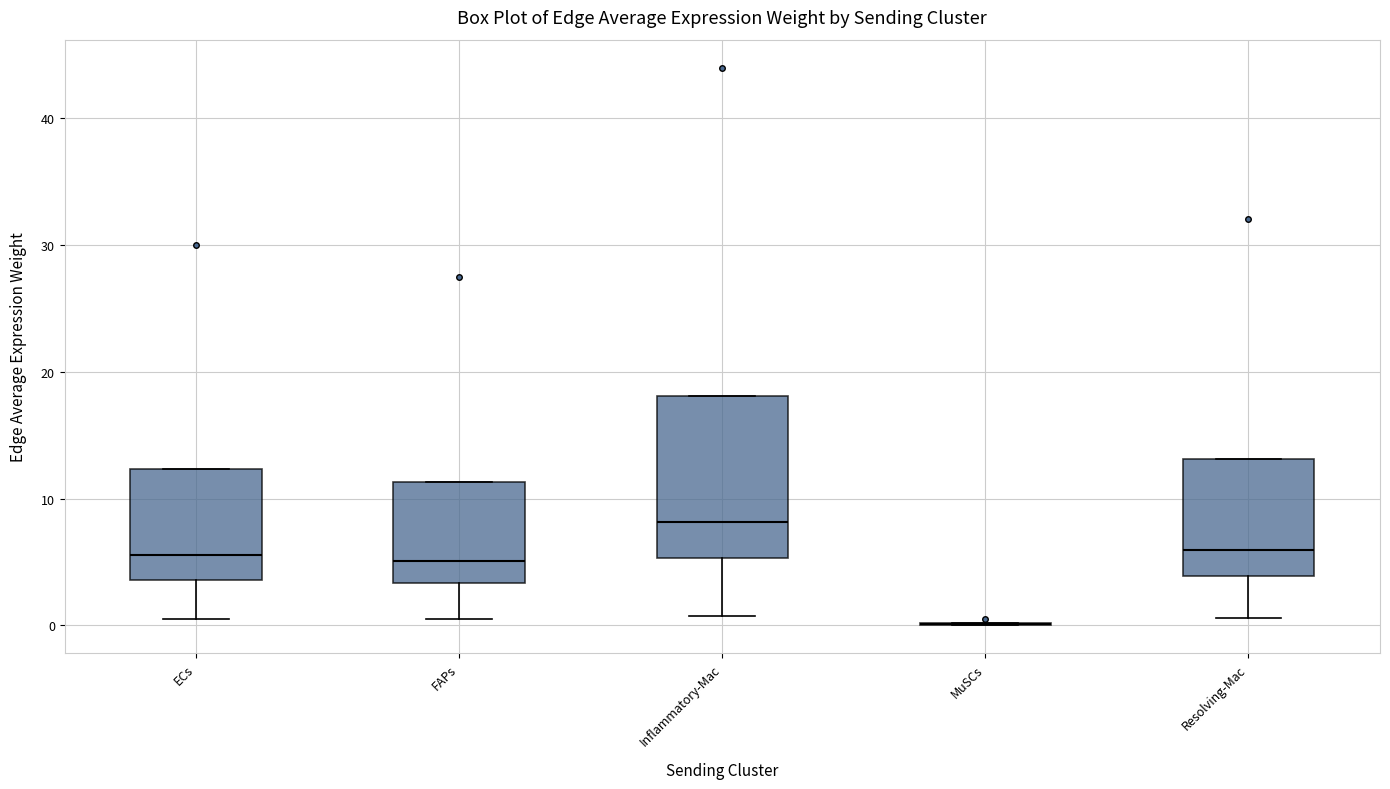

Reading left to right, read every box against the y-axis: the position of its median line, the range the box covers, and the ends of its whiskers. The values are not printed on the chart, so give them approximately, as read against the axis.

ECs: median 6, box 4 to 12, whiskers 1 to 12
FAPs: median 5, box 3 to 11, whiskers 0 to 11
Inflammatory-Mac: median 8, box 5 to 18, whiskers 1 to 18
MuSCs: box collapsed to a line at 0, whiskers 0 to 0
Resolving-Mac: median 6, box 4 to 13, whiskers 1 to 13